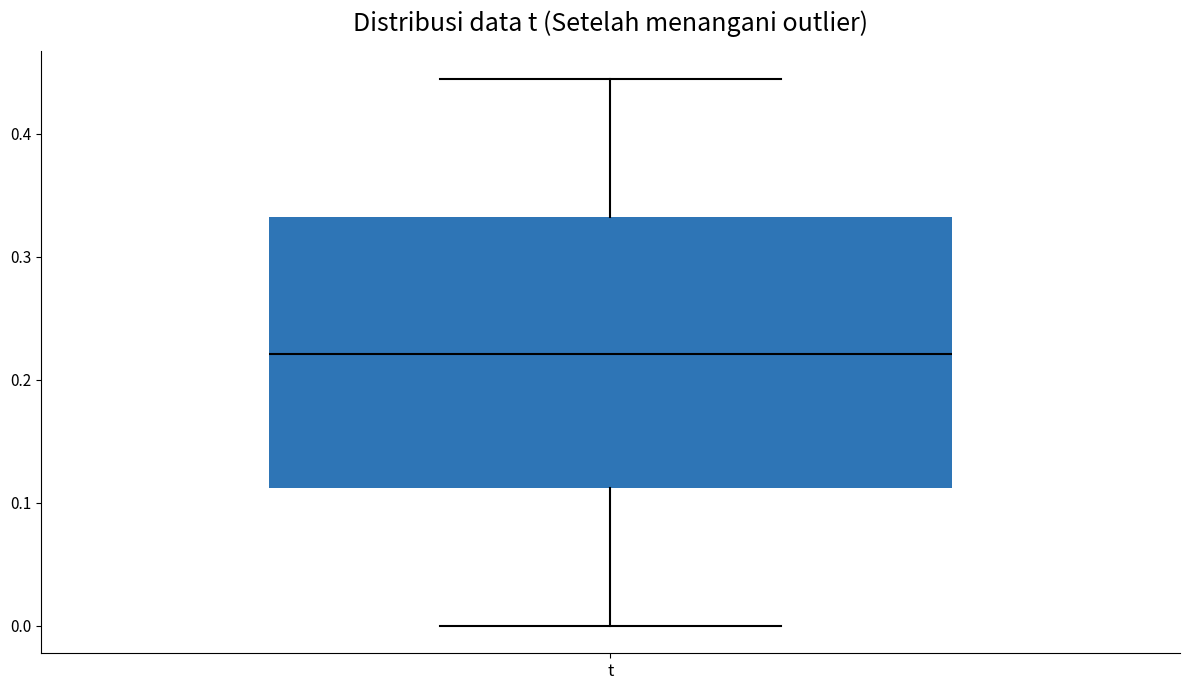

Read this box plot against the y-axis: the position of the median line, the range covered by the box, and the ends of both whiskers. The values are not printed on the chart, so give them approximately, as read against the axis.

median 0.22, box 0.11 to 0.33, whiskers 0.00 to 0.44